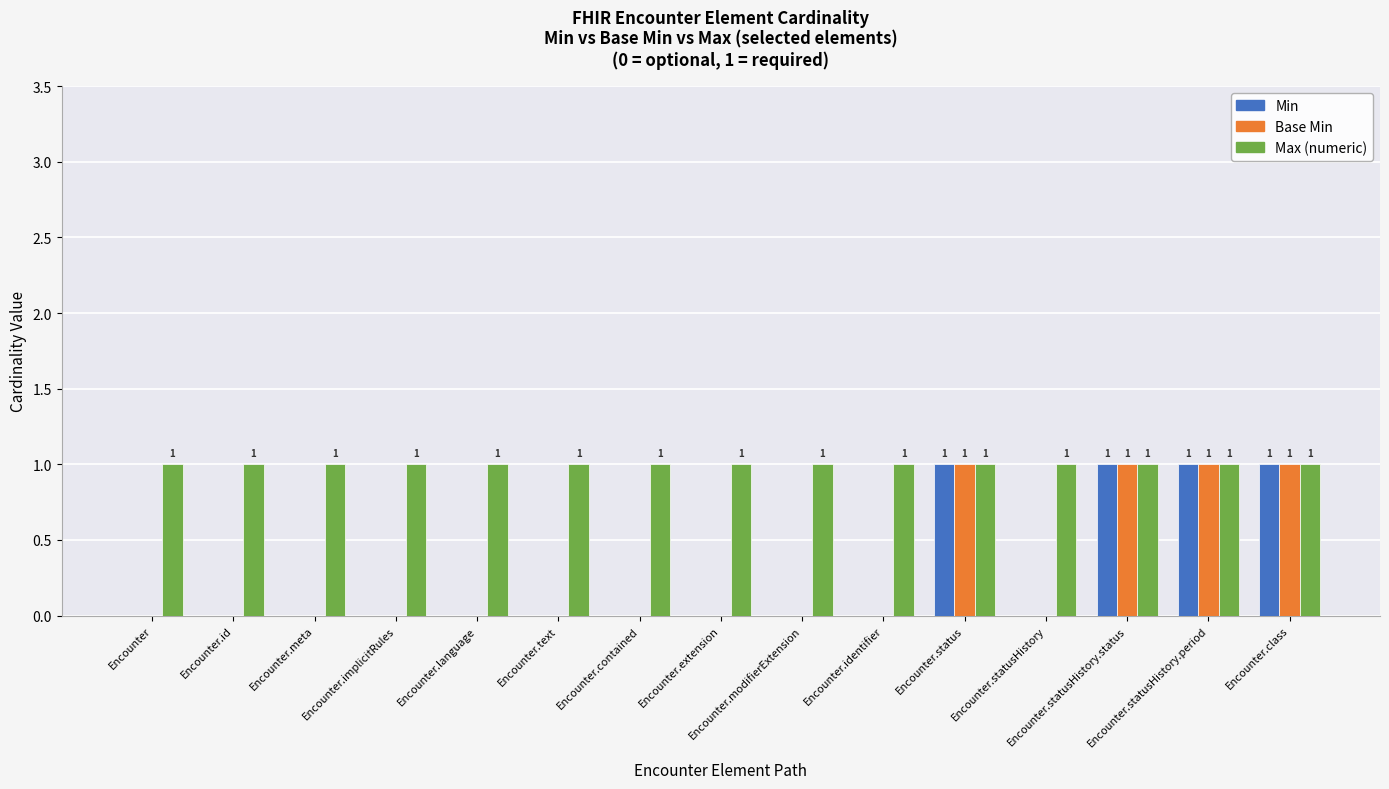

How many categories are shown in the chart?

15